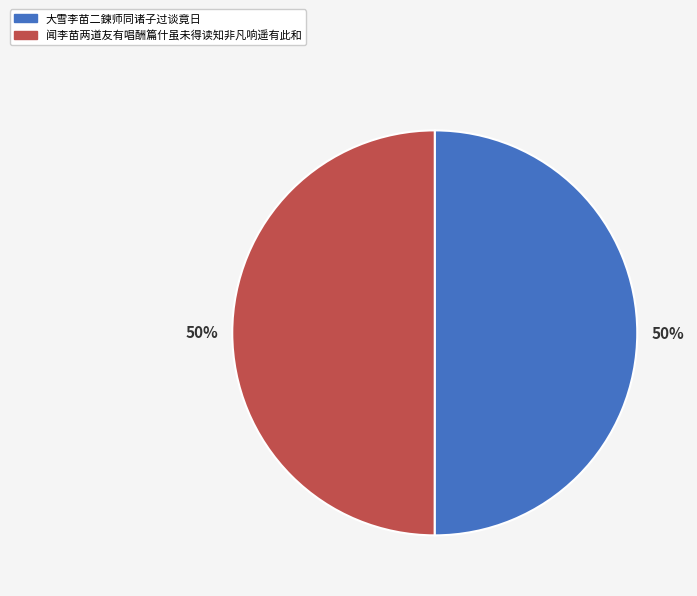

To the nearest percent, what percentage of the pie is 闻李苗两道友有唱酬篇什虽未得读知非凡响遥有此和?

50%